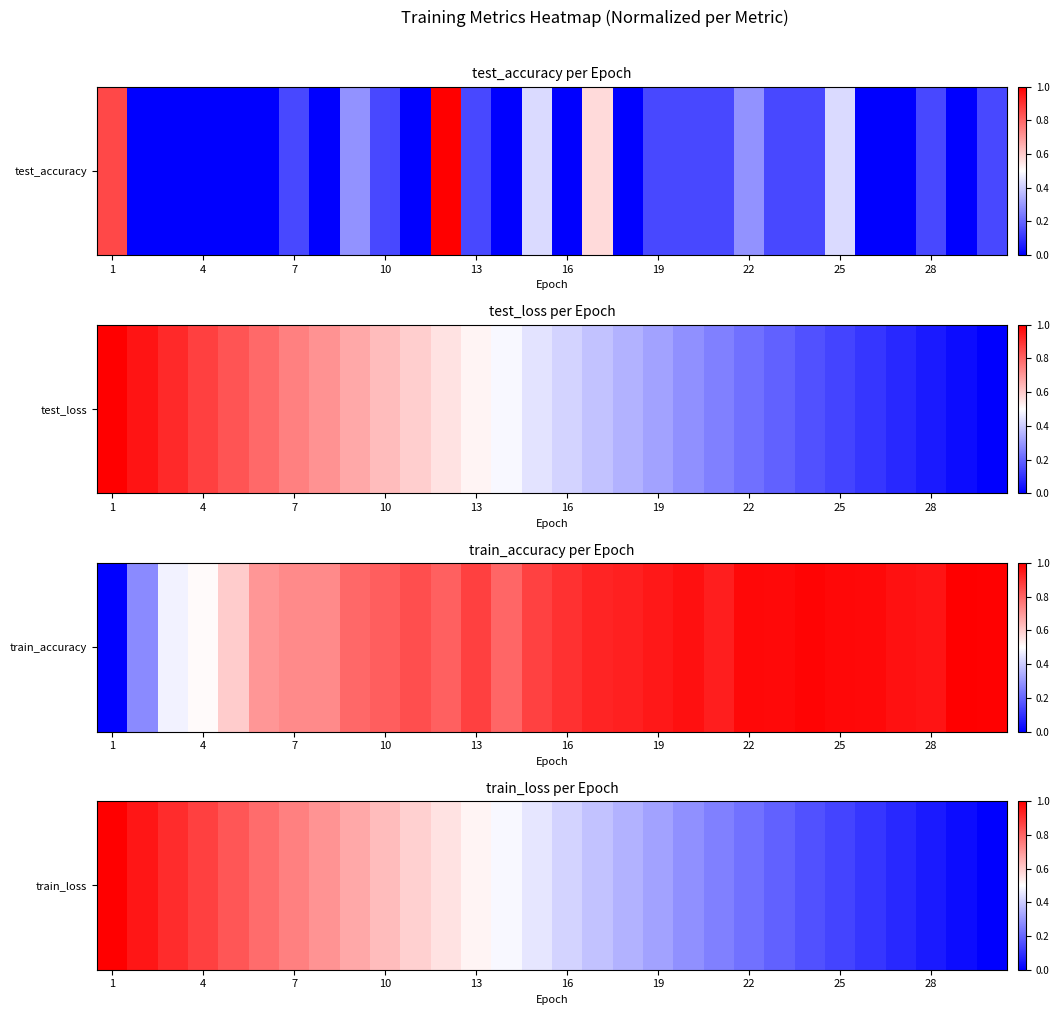

What is the approximate value at 19?

0.3